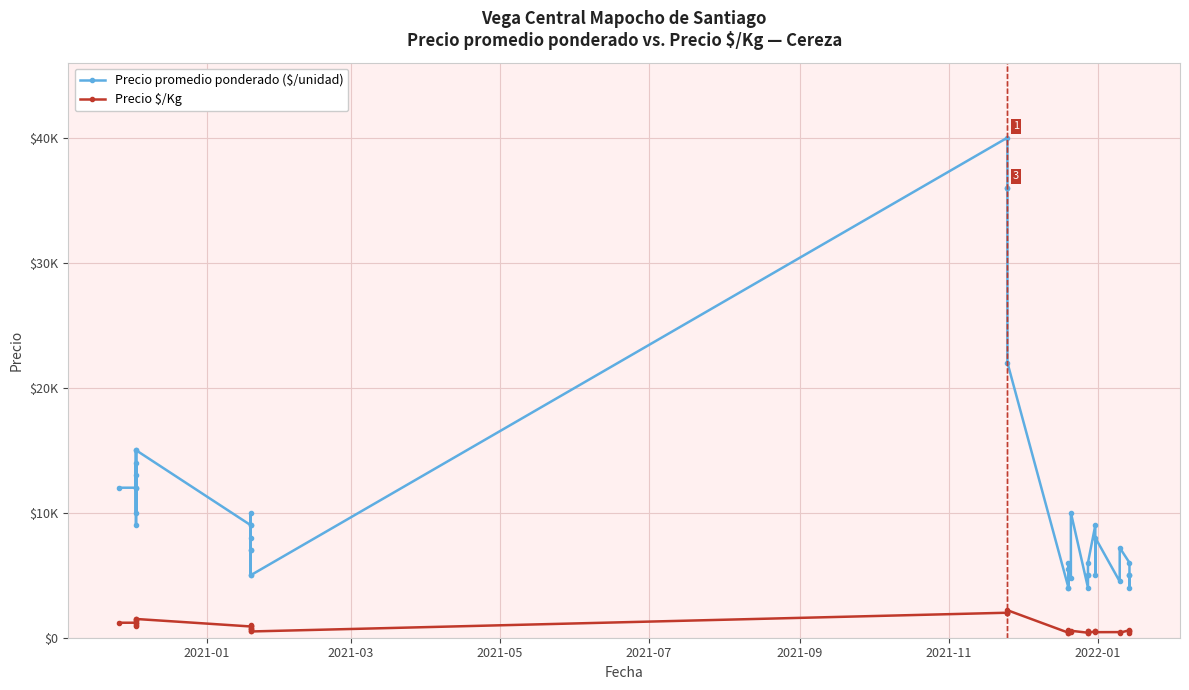

Is the value of Precio $/Kg at 19 greater than the value of Precio promedio ponderado ($/unidad) at 30?

No